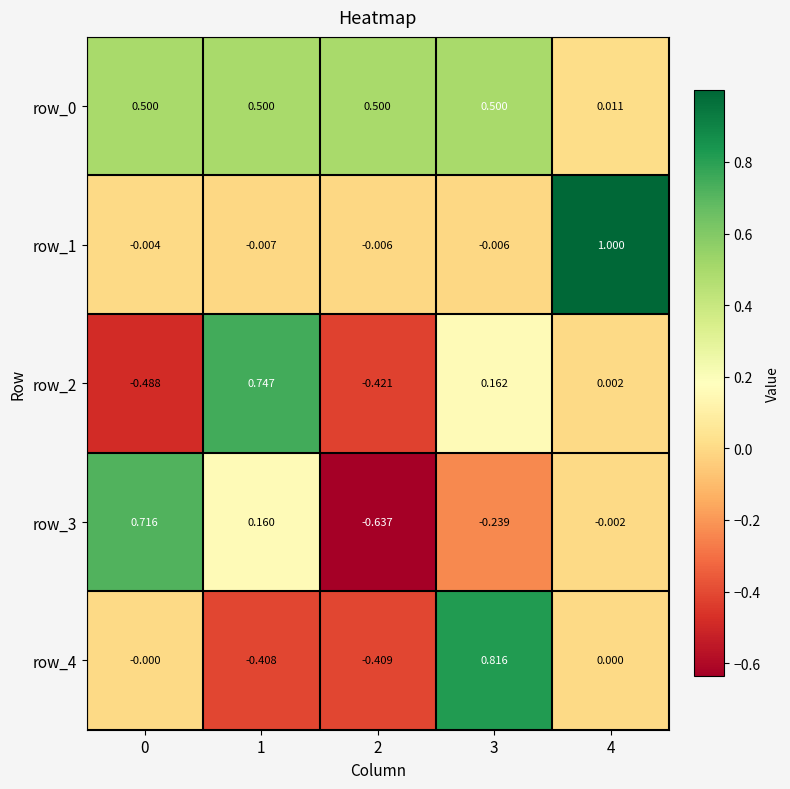

Is the value of row_0 at 1 greater than the value of row_4 at 1?

Yes